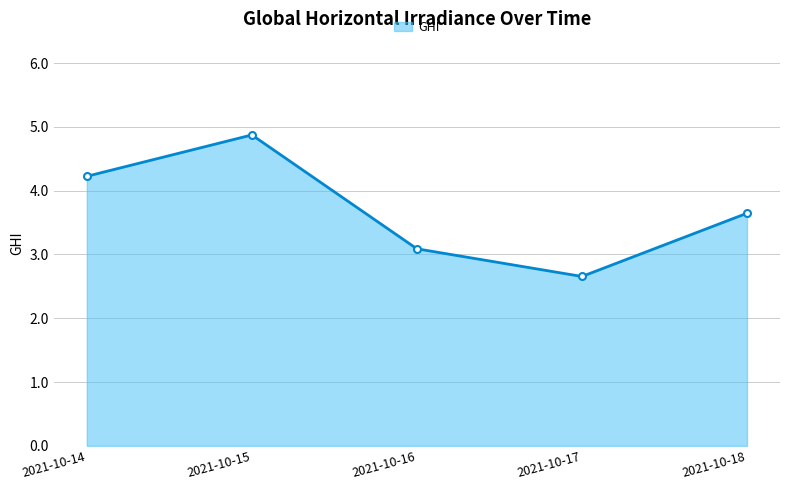

At which category does the chart reach its minimum across all series?

2021-10-17